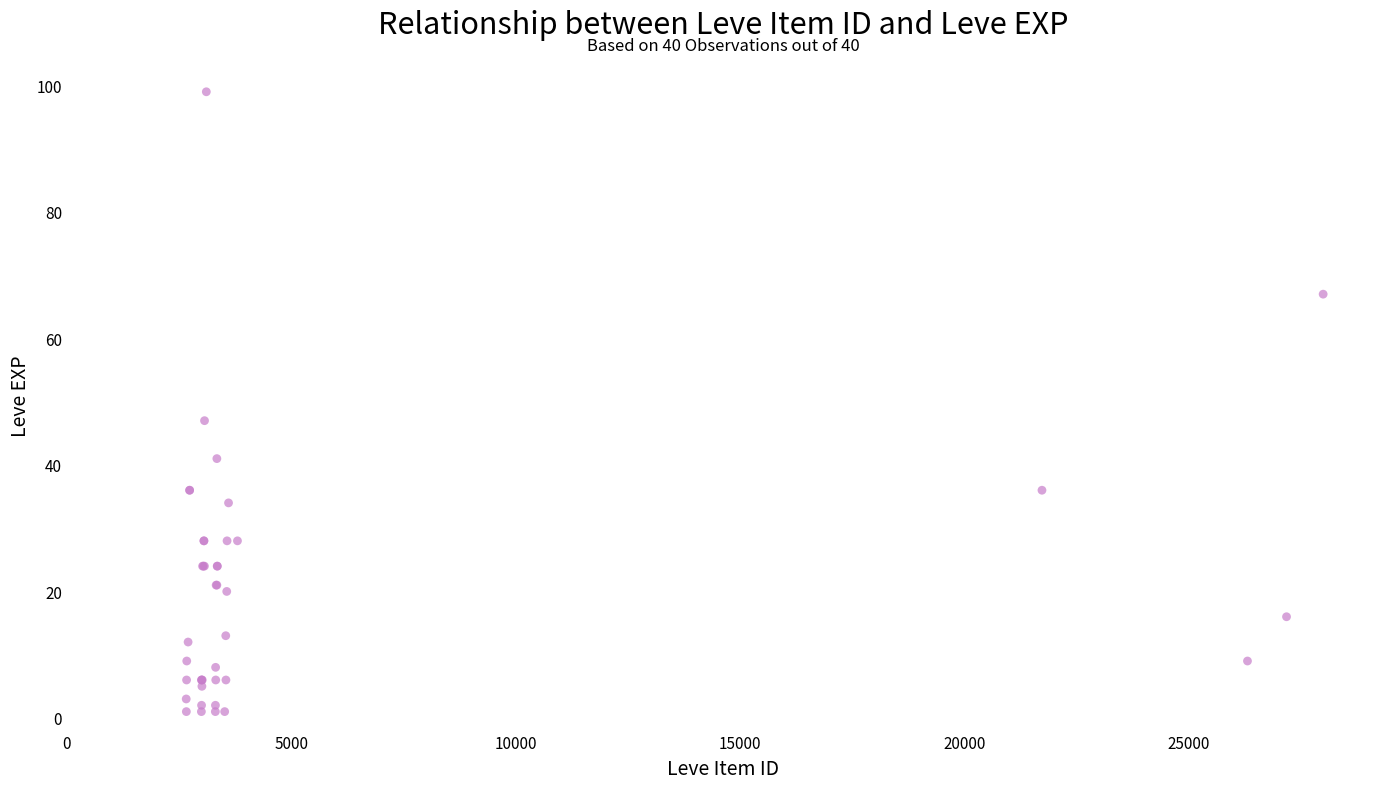

What Y value in the scatter plot is closest to 50?

47